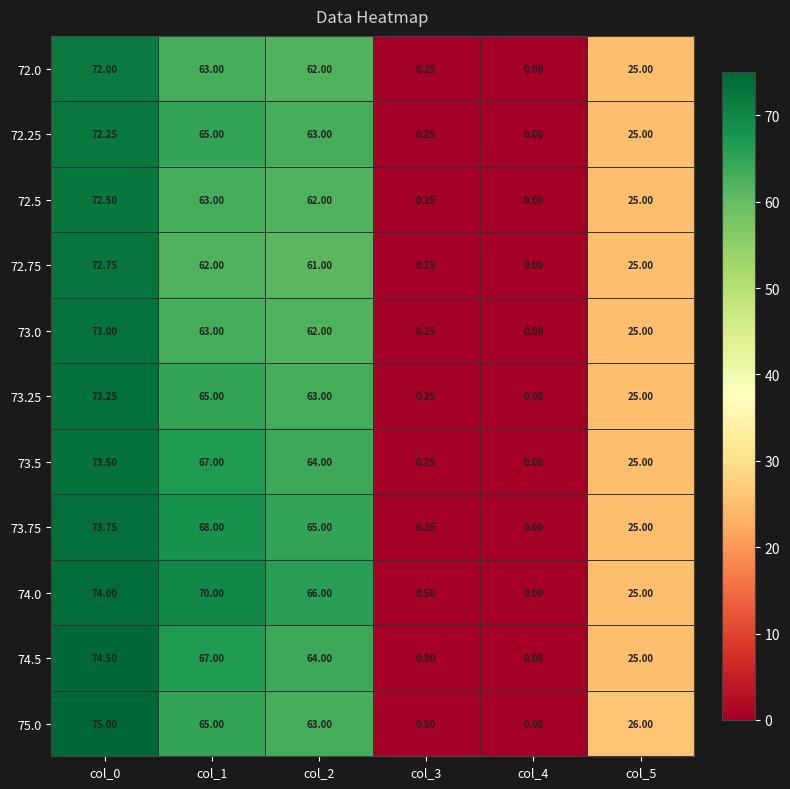

Is the value of 72.0 at col_5 greater than the value of 74.5 at col_1?

No